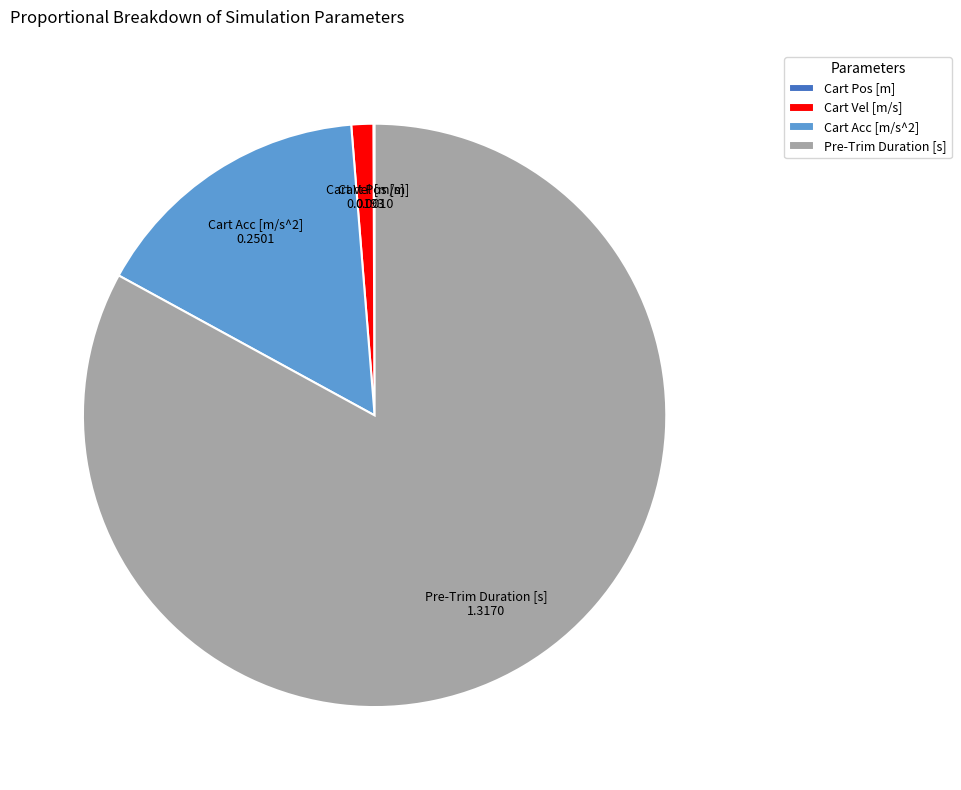

Is it true that Cart Acc [m/s^2] is 16% of the pie?

True